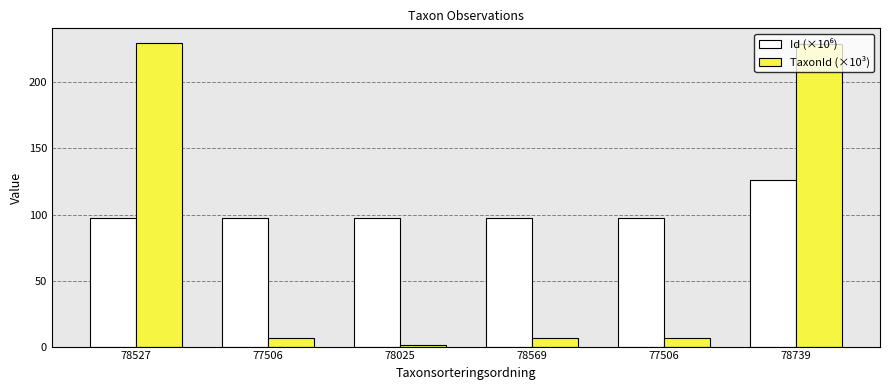

Is the value of Id (×10⁶) at 78527 greater than the value of TaxonId (×10³) at 77506?

Yes